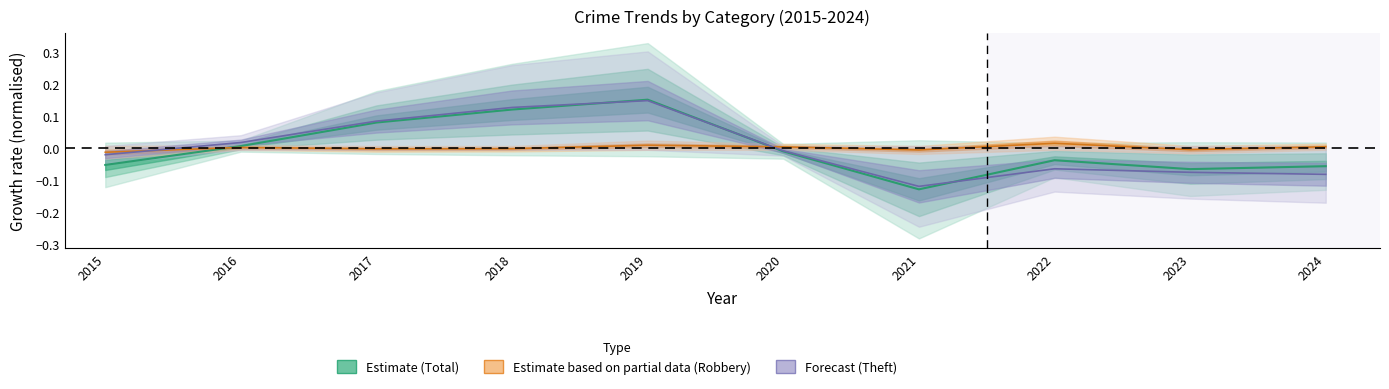

How many positive values does the Estimate (Total) series have?

4